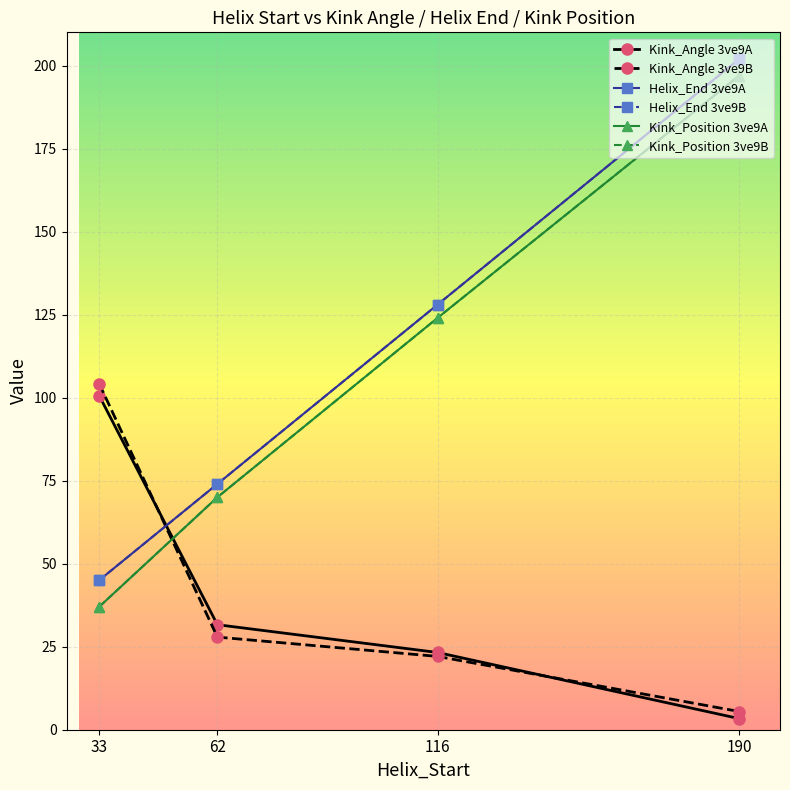

Which series has the widest spread of values?

Kink_Position 3ve9A